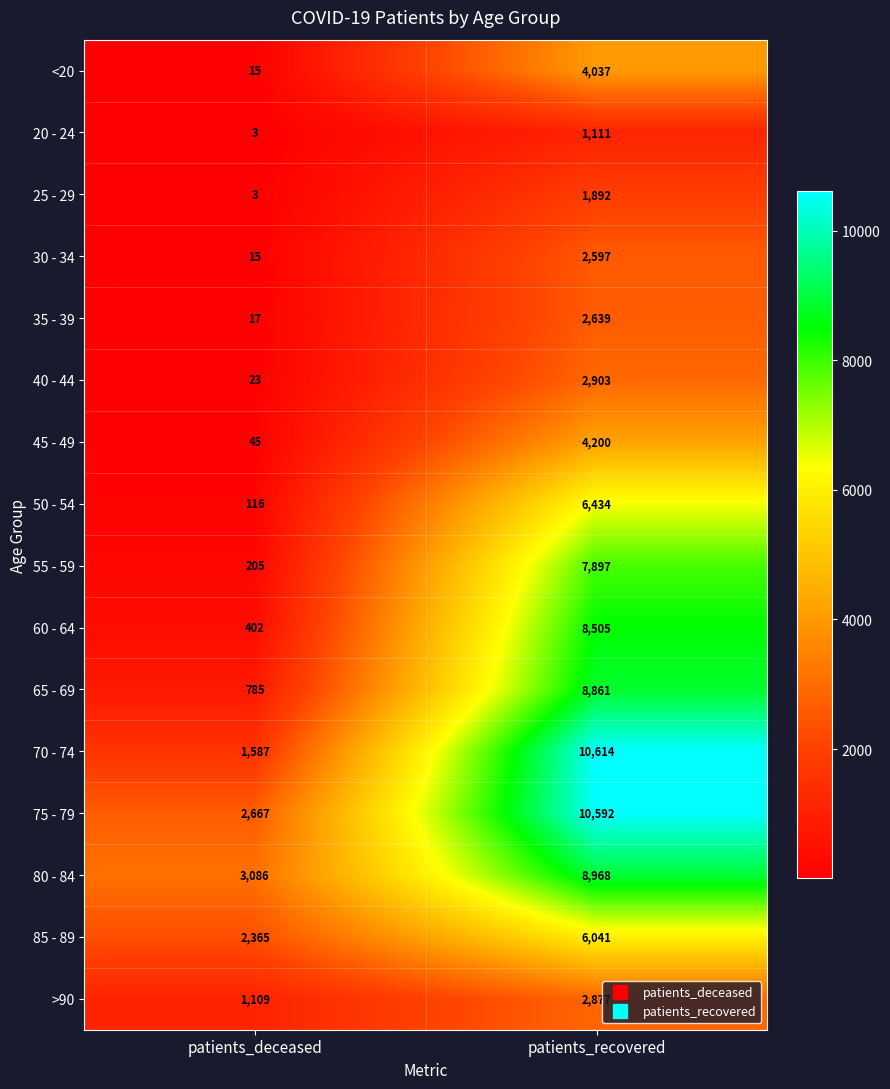

List the series in order of their peak value, highest first.

70 - 74, 75 - 79, 80 - 84, 65 - 69, 60 - 64, 55 - 59, 50 - 54, 85 - 89, 45 - 49, <20, 40 - 44, >90, 35 - 39, 30 - 34, 25 - 29, 20 - 24